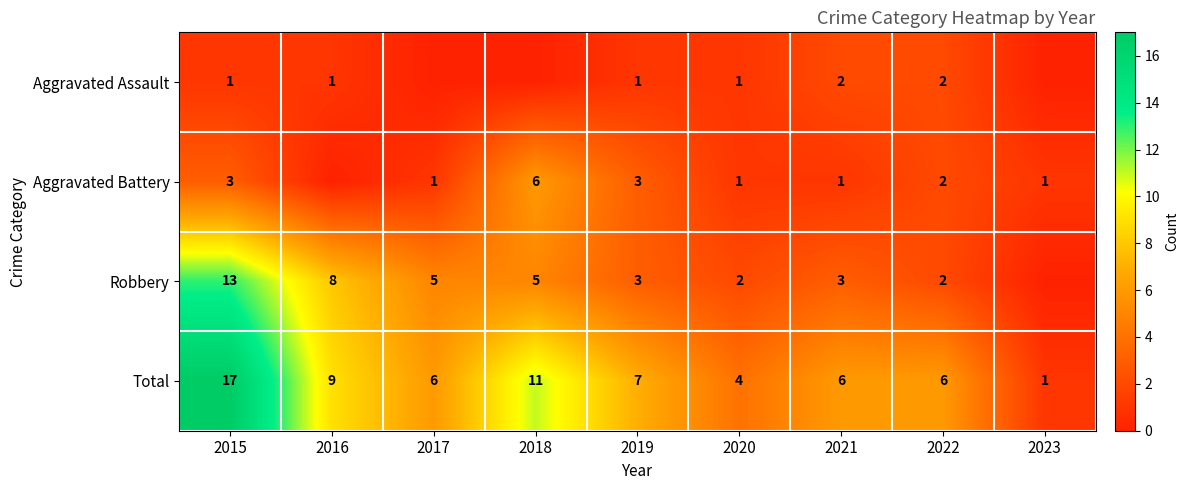

Is the value of Aggravated Battery at 2019 greater than the value of Total at 2018?

No